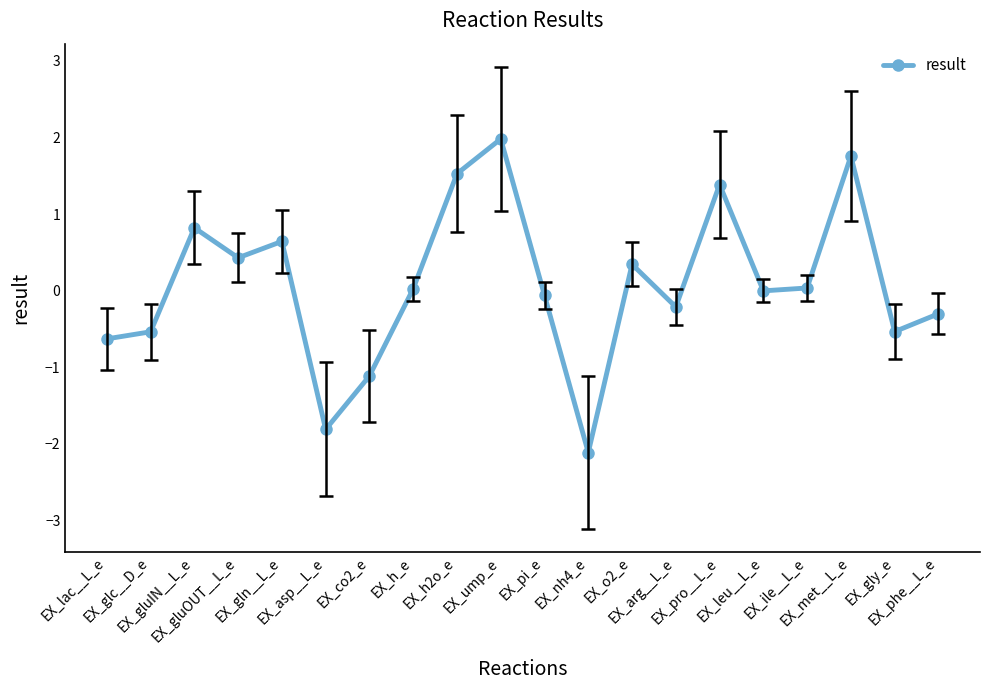

Between EX_phe__L_e and EX_lac__L_e, which is larger?

EX_phe__L_e